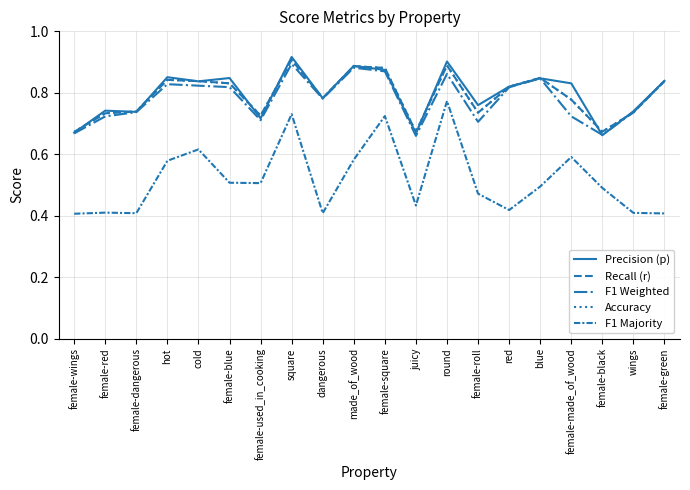

Does the chart have visible grid lines?

Yes